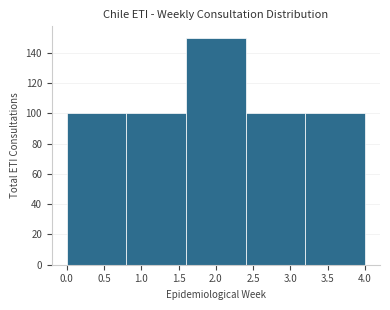

Reading left to right, transcribe this chart: for each bar, give the range it covers on the x-axis and its height. The values are not printed on the chart, so give them approximately, as read against the axis.

0.0 to 0.8: 100
0.8 to 1.6: 100
1.6 to 2.4: 150
2.4 to 3.2: 100
3.2 to 4.0: 100